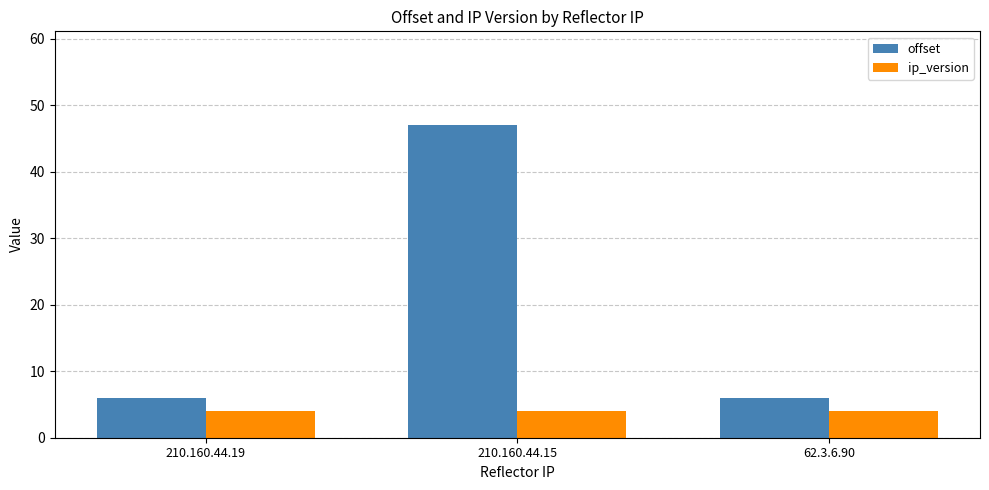

What is the smallest value displayed?

4